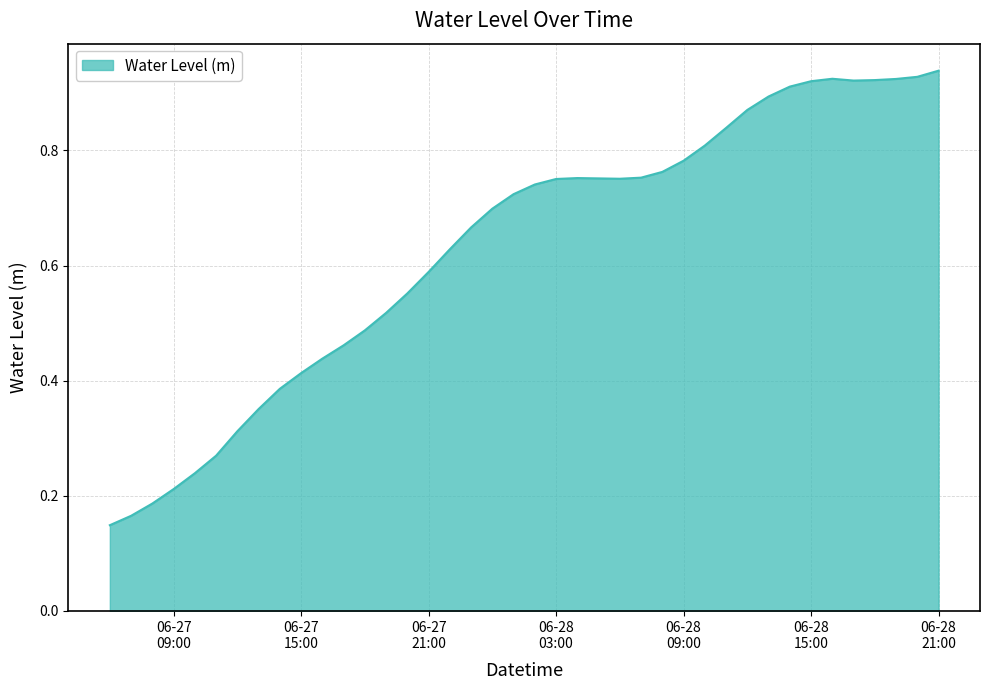

List the labels in order of value, smallest first.

2023-06-27 06:00:00, 2023-06-27 07:00:00, 2023-06-27 08:00:00, 2023-06-27 09:00:00, 2023-06-27 10:00:00, 2023-06-27 11:00:00, 2023-06-27 12:00:00, 2023-06-27 13:00:00, 2023-06-27 14:00:00, 2023-06-27 15:00:00, 2023-06-27 16:00:00, 2023-06-27 17:00:00, 2023-06-27 18:00:00, 2023-06-27 19:00:00, 2023-06-27 20:00:00, 2023-06-27 21:00:00, 2023-06-27 22:00:00, 2023-06-27 23:00:00, 2023-06-28 00:00:00, 2023-06-28 01:00:00, 2023-06-28 02:00:00, 2023-06-28 03:00:00, 2023-06-28 06:00:00, 2023-06-28 05:00:00, 2023-06-28 04:00:00, 2023-06-28 07:00:00, 2023-06-28 08:00:00, 2023-06-28 09:00:00, 2023-06-28 10:00:00, 2023-06-28 11:00:00, 2023-06-28 12:00:00, 2023-06-28 13:00:00, 2023-06-28 14:00:00, 2023-06-28 15:00:00, 2023-06-28 17:00:00, 2023-06-28 18:00:00, 2023-06-28 19:00:00, 2023-06-28 16:00:00, 2023-06-28 20:00:00, 2023-06-28 21:00:00